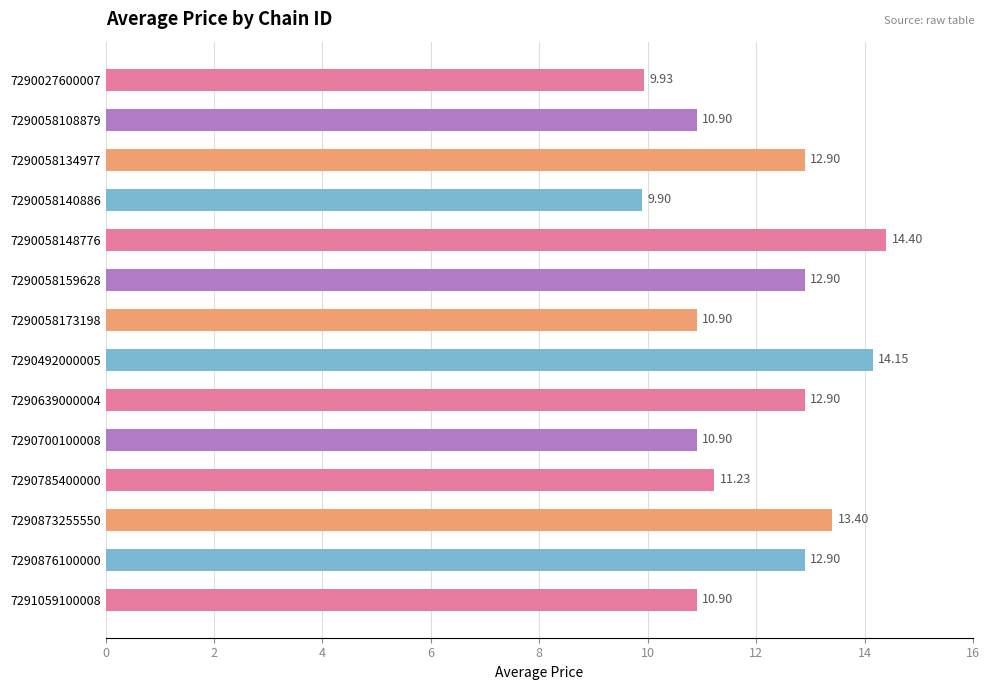

Between 7290058134977 and 7290058108879, which is larger?

7290058134977